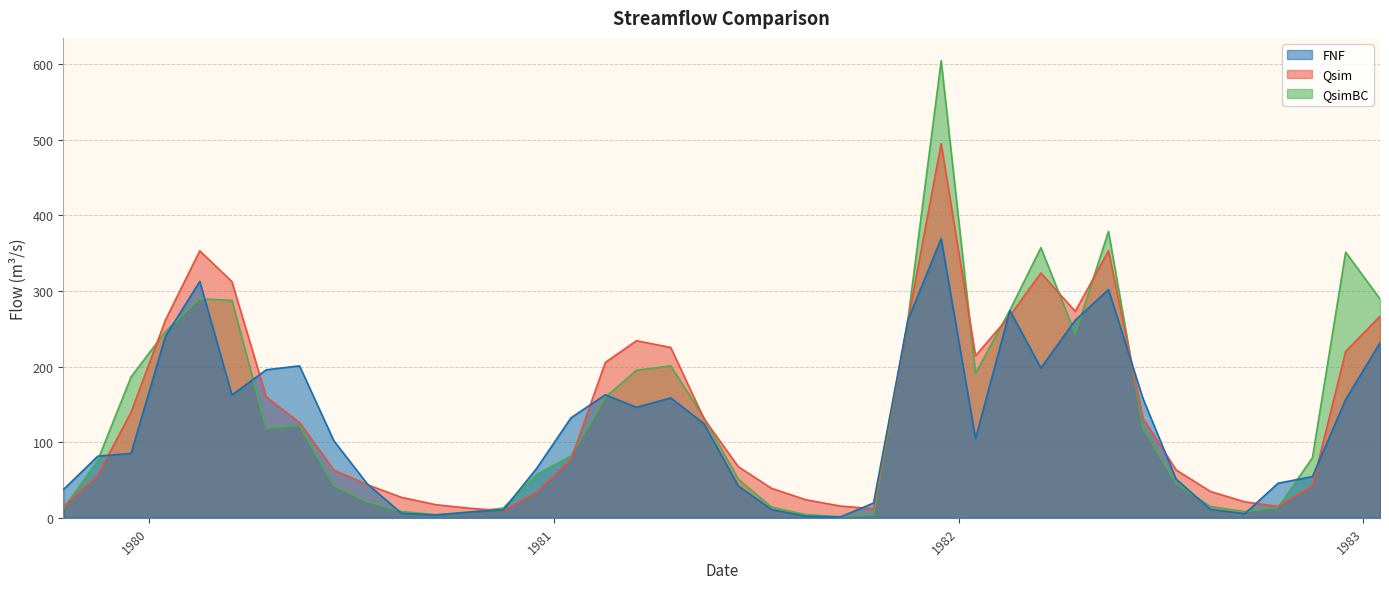

Count the number of data series in this chart.

3